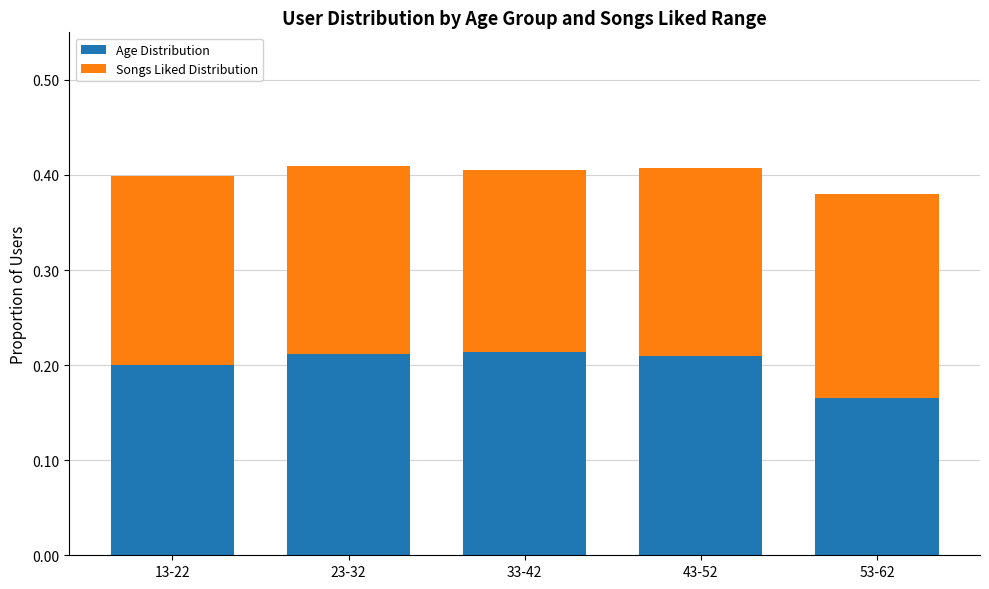

Which category has the lowest value in the Age Distribution series?

53-62